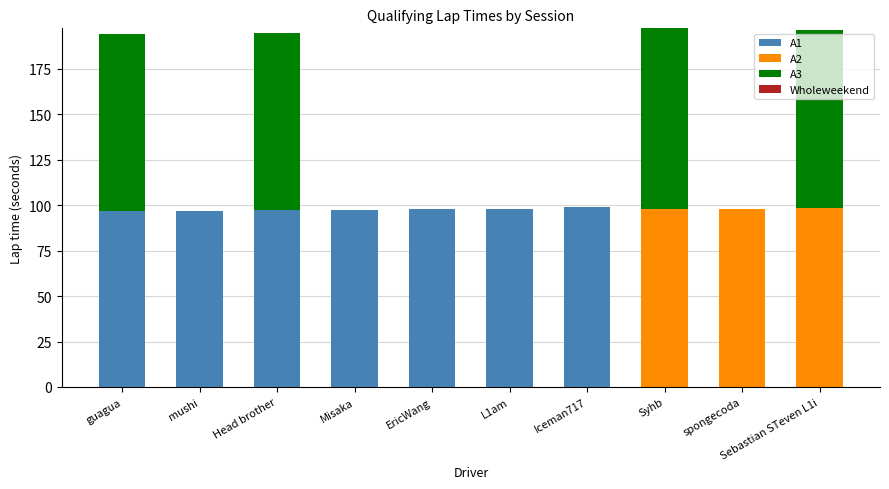

Are the bars horizontal?

No